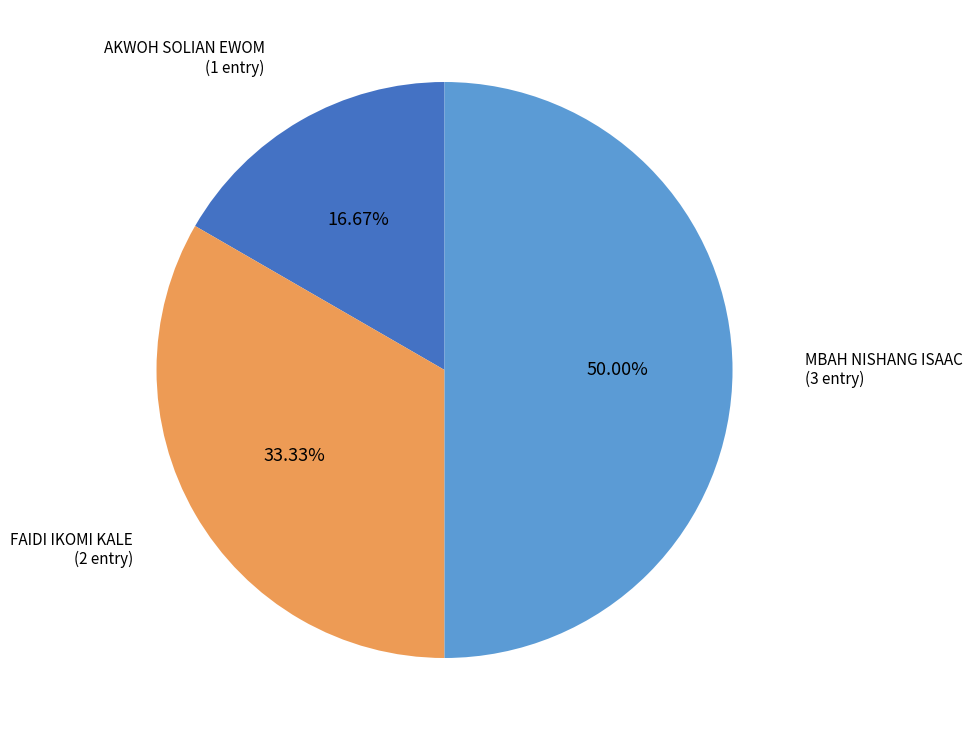

What is the smallest slice in the pie chart?

AKWOH SOLIAN EWOM